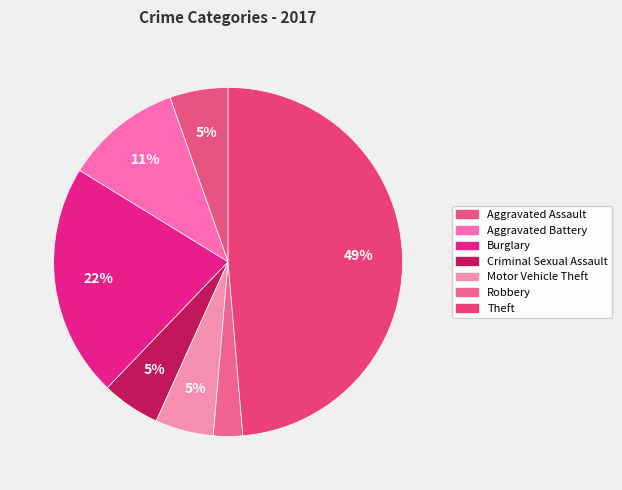

How much of the chart is everything except Robbery?

97.3%